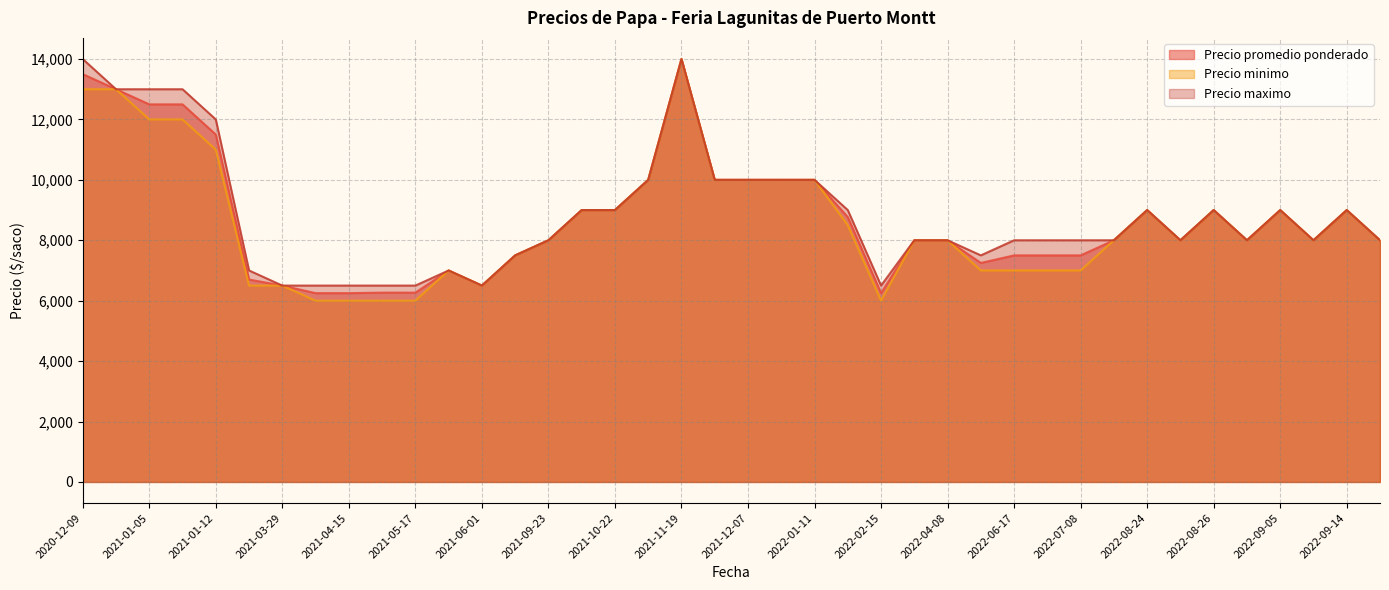

True or false: Precio minimo and Precio promedio ponderado cross at least once.

False